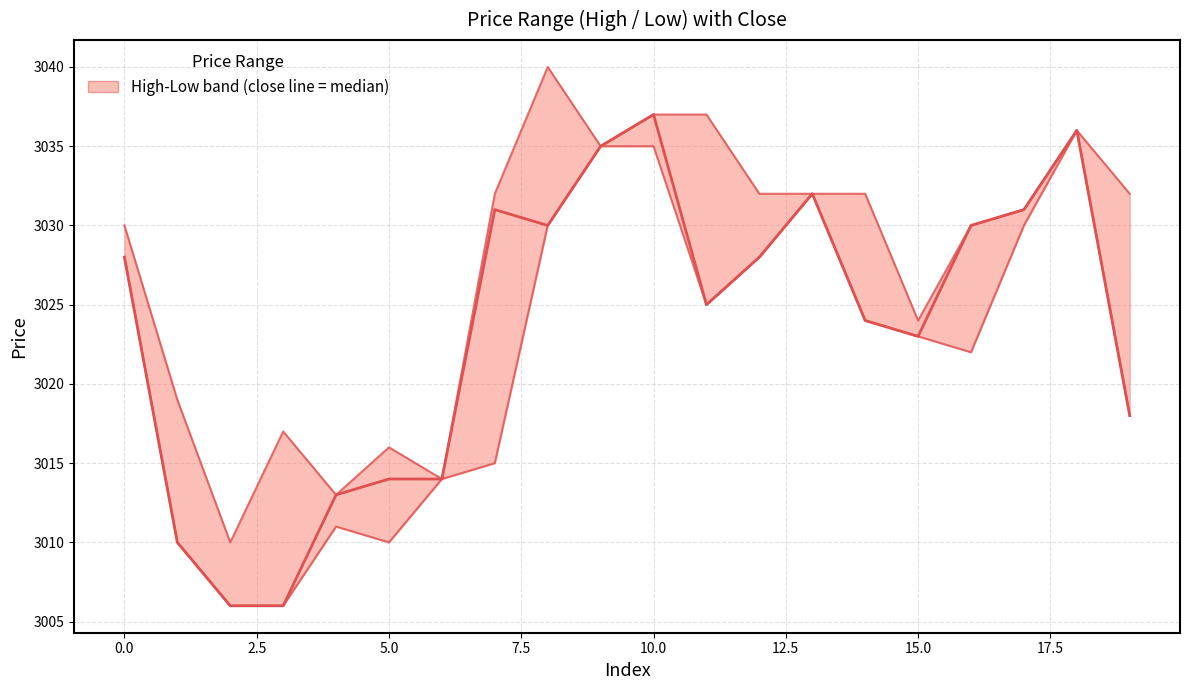

At which label does close reach its peak?

10